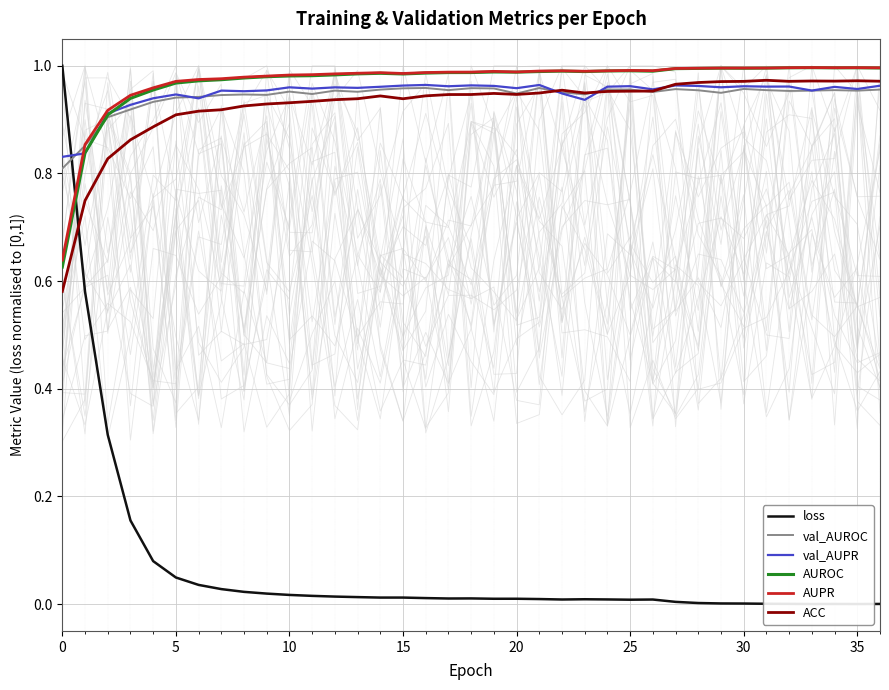

How many series are shown in this chart?

6